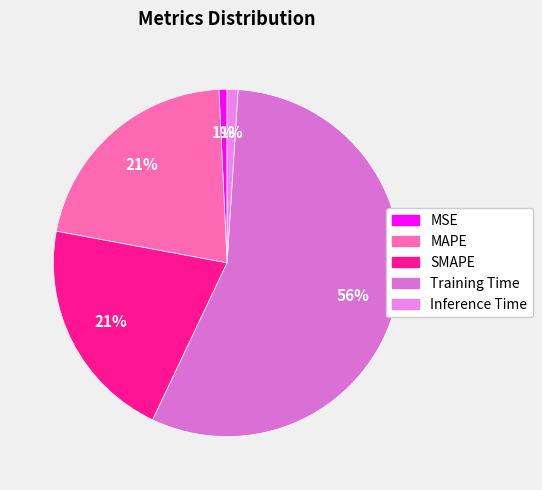

Rank the categories by value from lowest to highest.

MSE, Inference Time, SMAPE, MAPE, Training Time